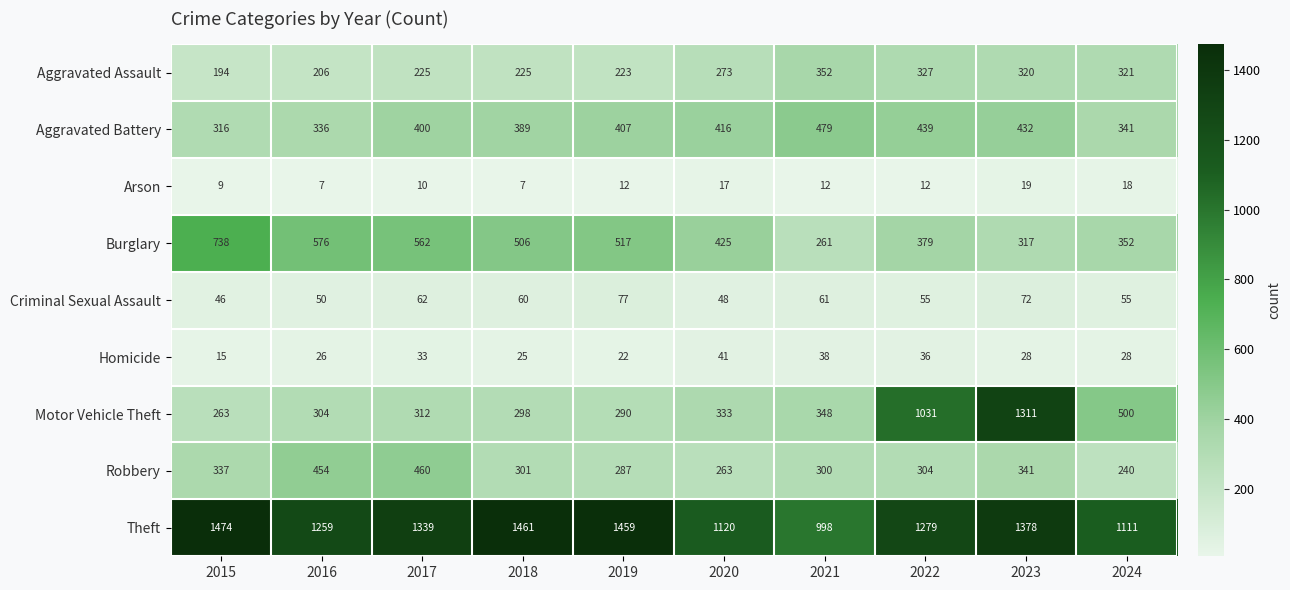

Is it true that Arson equals 2 at 2018?

False